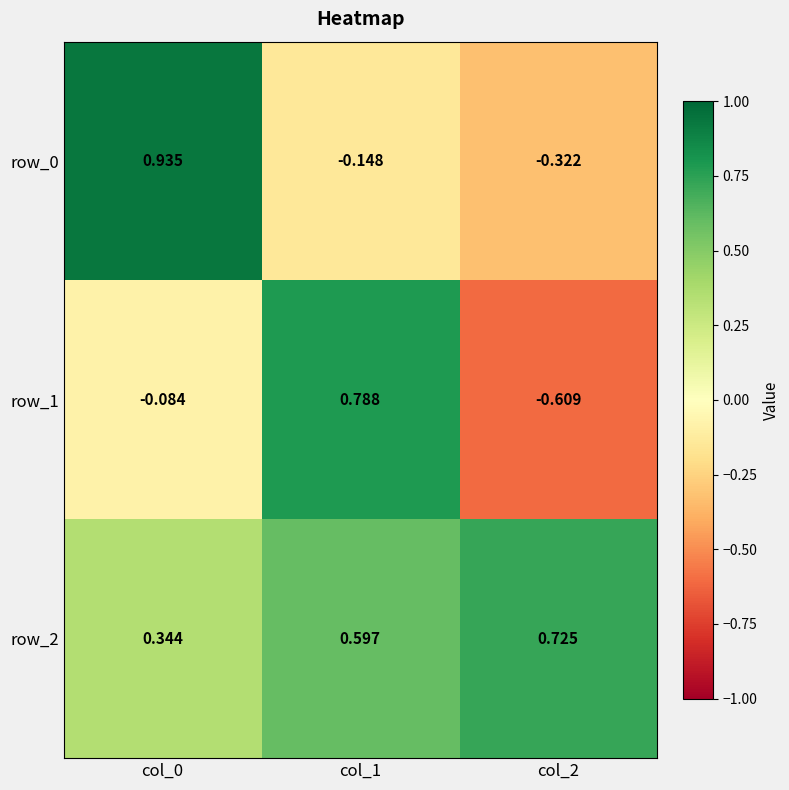

Rank the series by their maximum value, from highest to lowest.

row_0, row_1, row_2